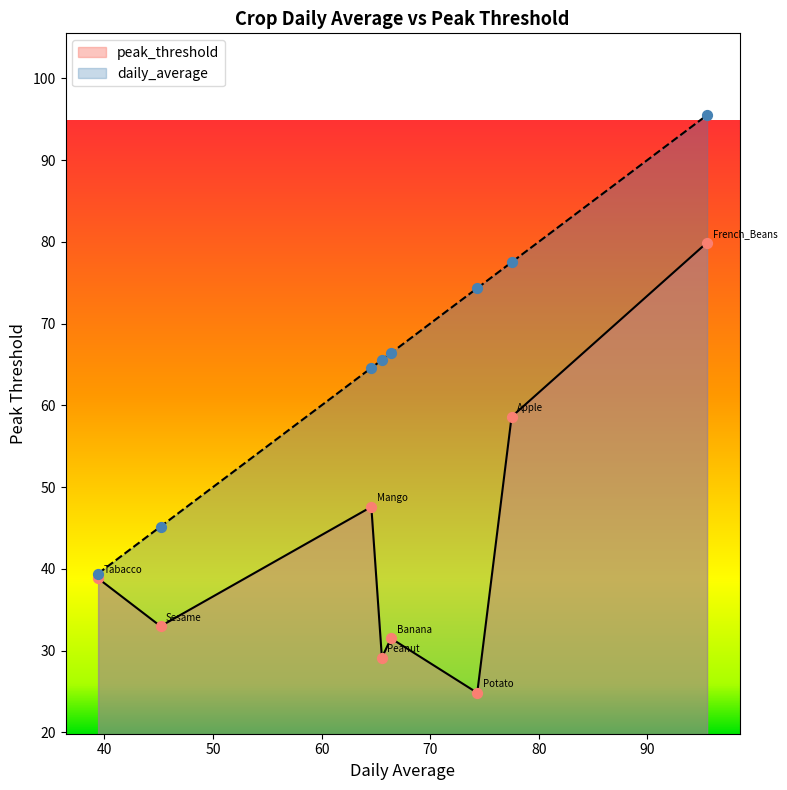

Which series reaches the maximum Y coordinate?

daily_average